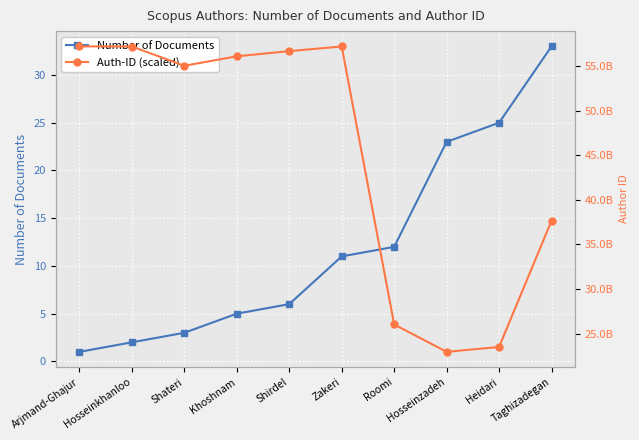

What is the approximate value of Number of Documents at Hosseinzadeh, to the nearest 10?

20